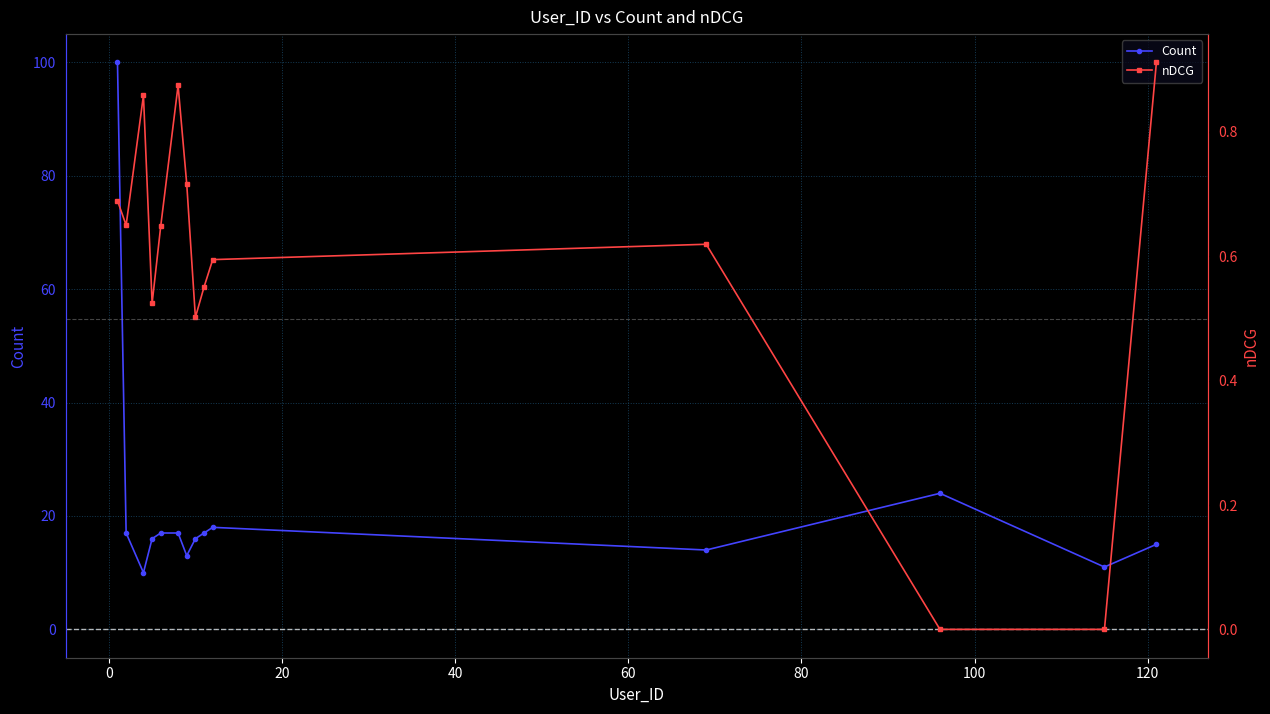

How many data points in Count are above 17?

3